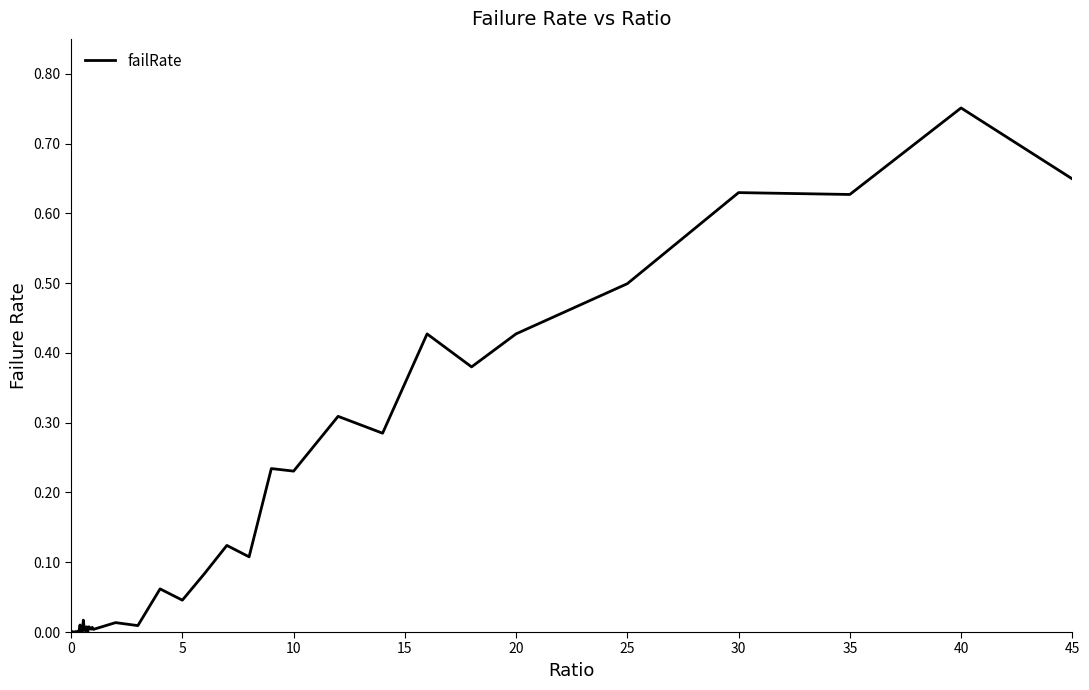

Does the chart have visible grid lines?

No